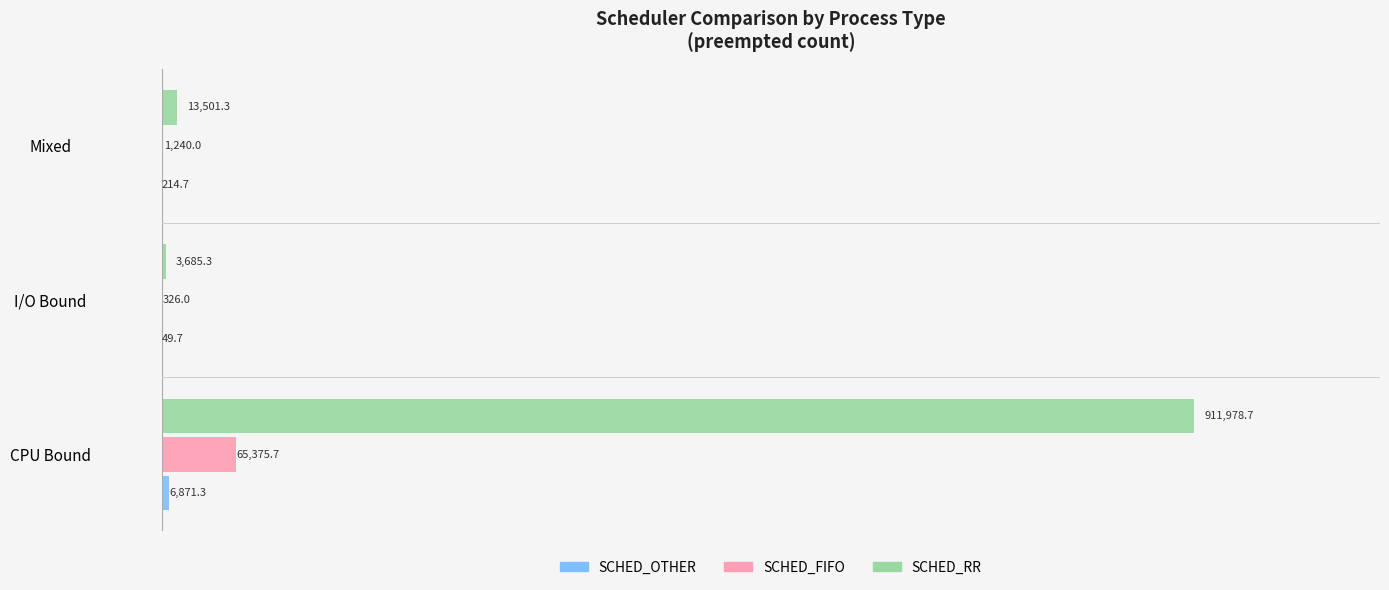

How many bars are there in total?

9